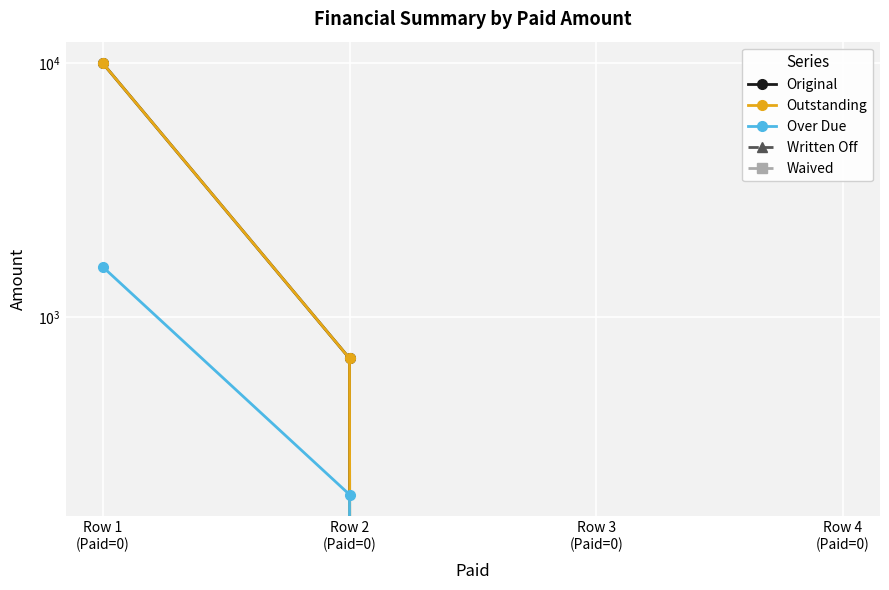

What is the sum of all Outstanding values?

10687.8